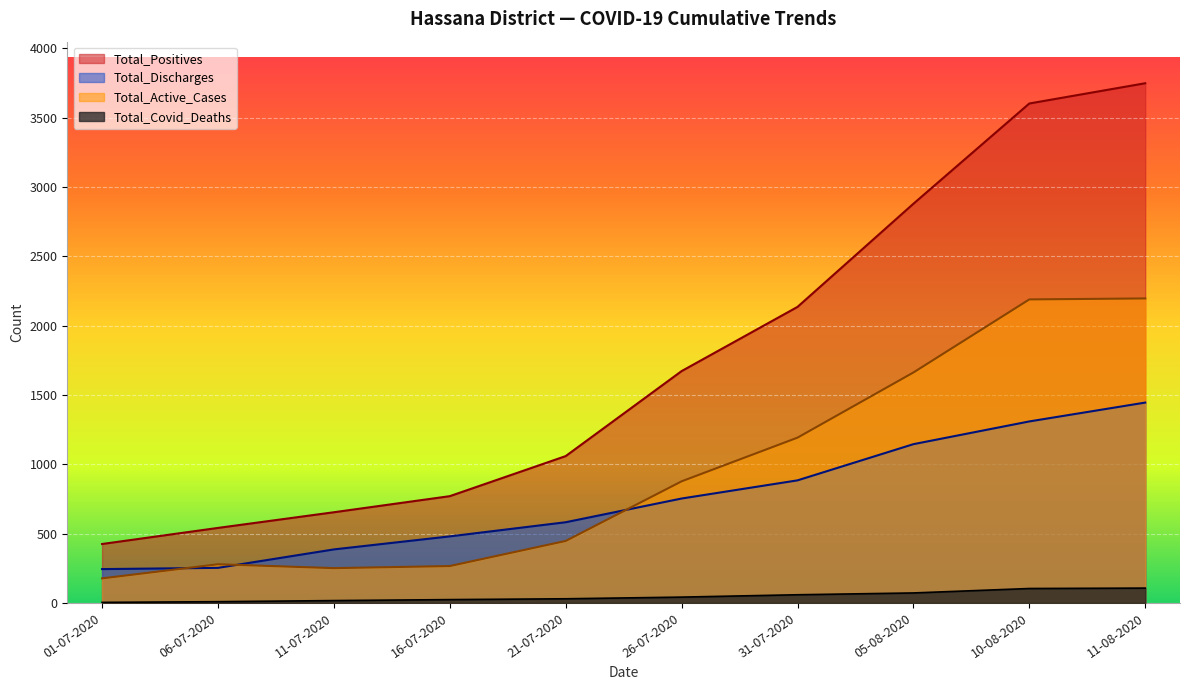

List the labels in order of Total_Positives value, smallest first.

01-07-2020, 06-07-2020, 11-07-2020, 16-07-2020, 21-07-2020, 26-07-2020, 31-07-2020, 05-08-2020, 10-08-2020, 11-08-2020